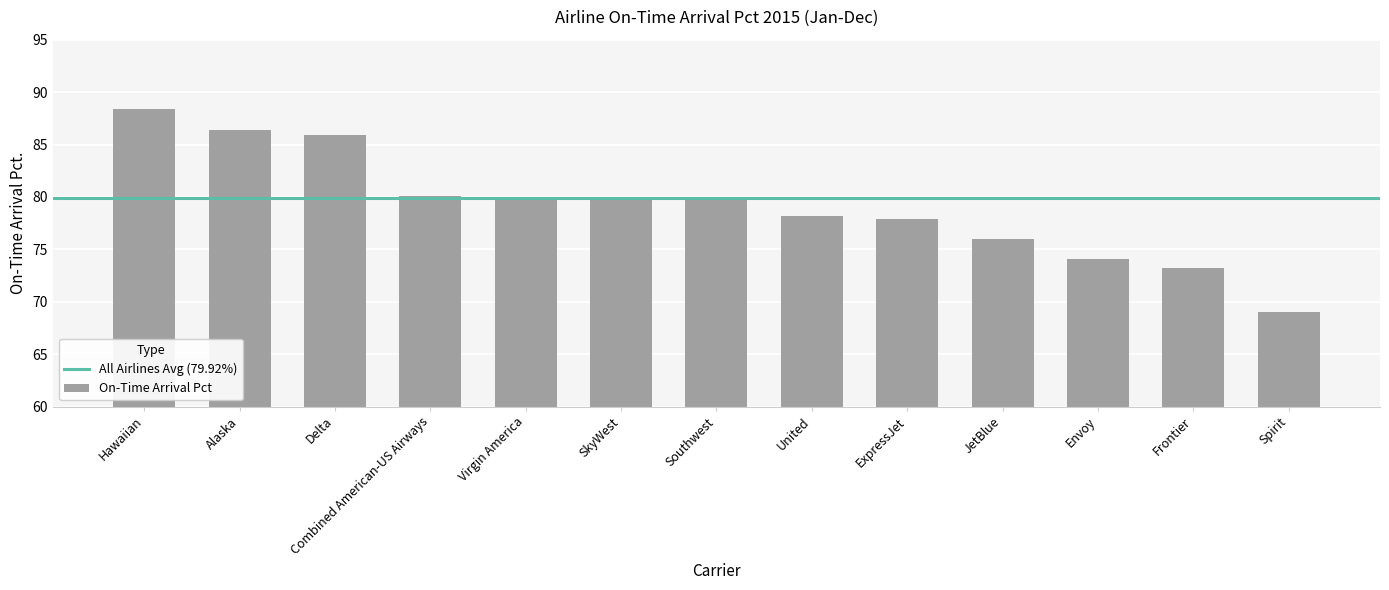

What is the approximate value at SkyWest?

79.7